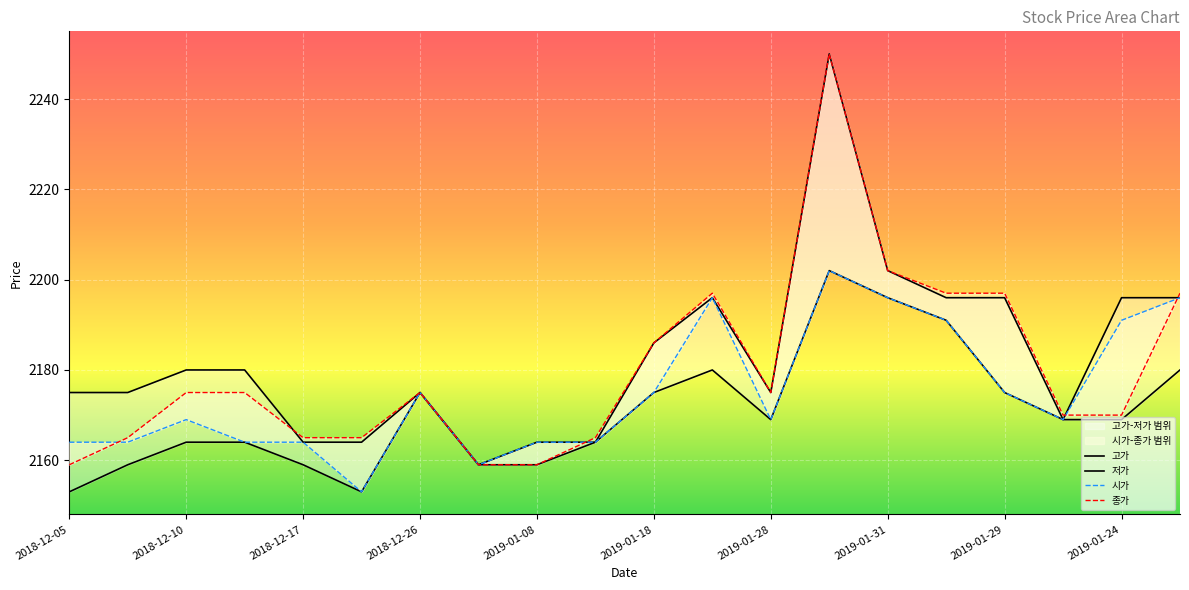

List the series in order of their overall mean, highest first.

고가, 종가, 시가, 저가